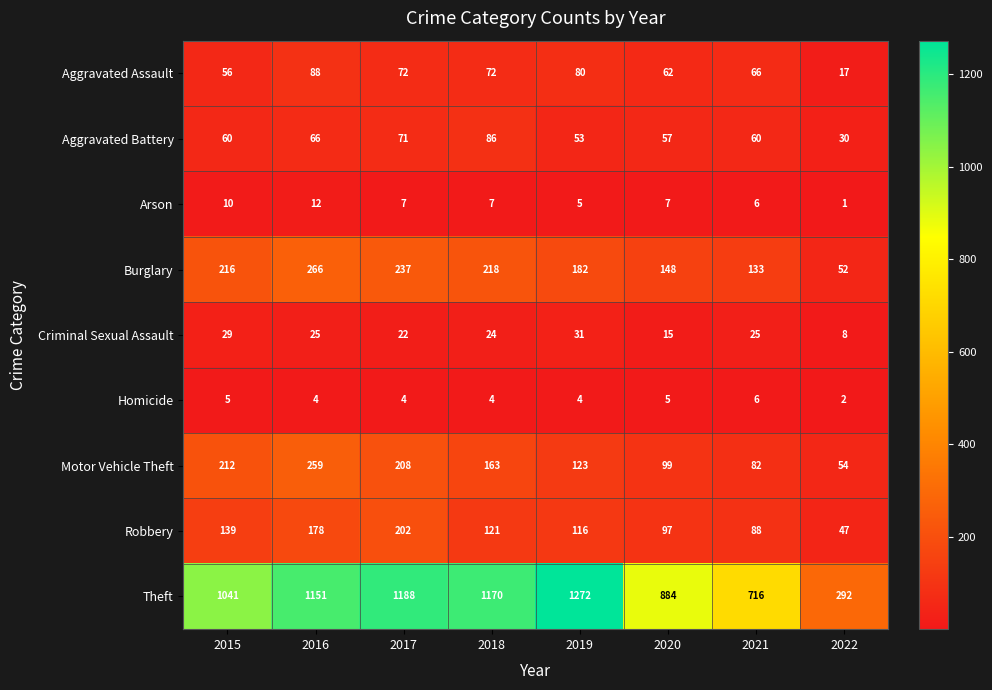

Which category has the lowest value across all series?

2022